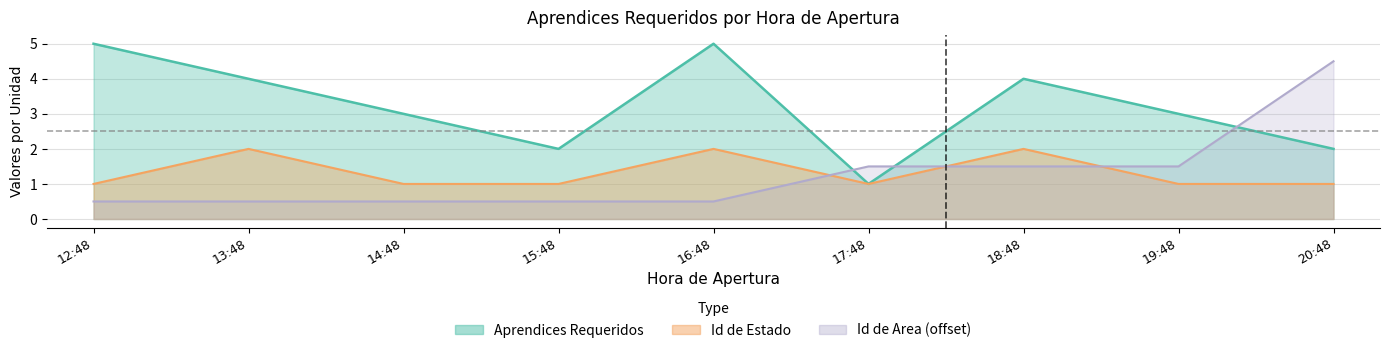

In Aprendices Requeridos, how many points are lower than both neighbors (excluding endpoints)?

2